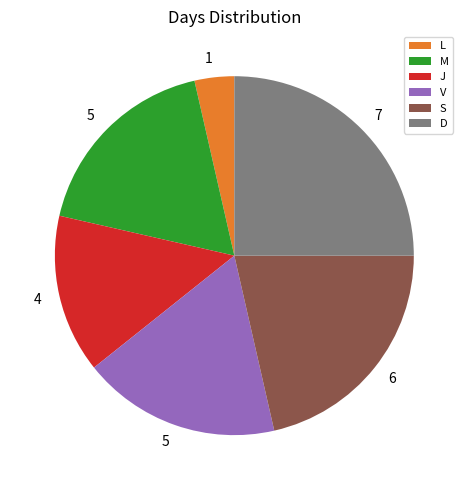

Is it true that J is 14% of the pie?

True